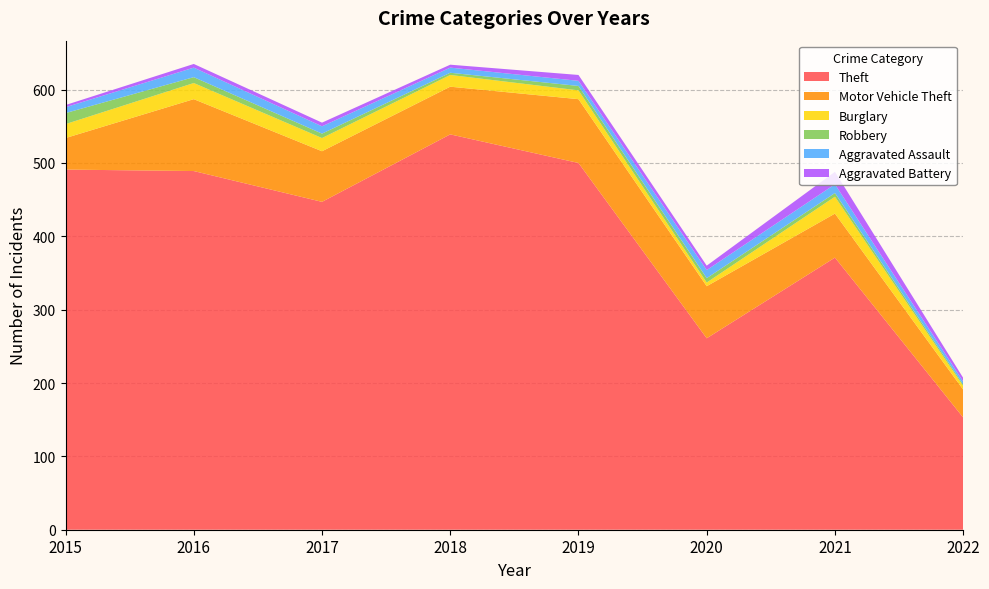

Reading left to right, what are all the values shown in this chart?

Theft: 2015=491	2016=489	2017=447	2018=539	2019=500	2020=261	2021=371	2022=153
Motor Vehicle Theft: 2015=43	2016=98	2017=69	2018=65	2019=87	2020=71	2021=60	2022=38
Burglary: 2015=19	2016=22	2017=18	2018=16	2019=12	2020=5	2021=23	2022=5
Robbery: 2015=15	2016=8	2017=6	2018=3	2019=6	2020=6	2021=5	2022=2
Aggravated Assault: 2015=8	2016=13	2017=10	2018=7	2019=7	2020=11	2021=12	2022=4
Aggravated Battery: 2015=3	2016=5	2017=5	2018=4	2019=8	2020=6	2021=17	2022=5